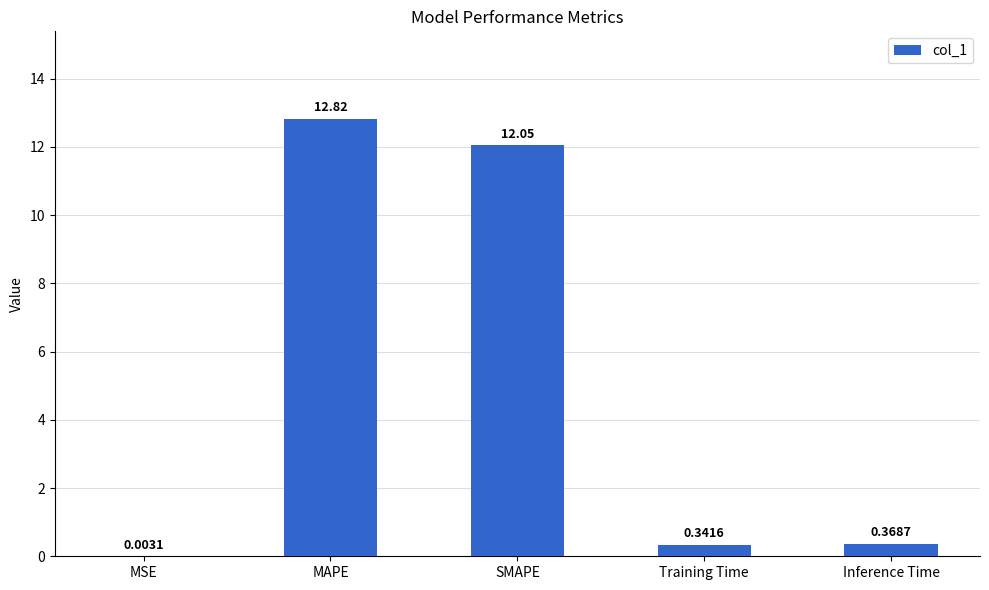

Which label corresponds to the largest value in the chart?

MAPE